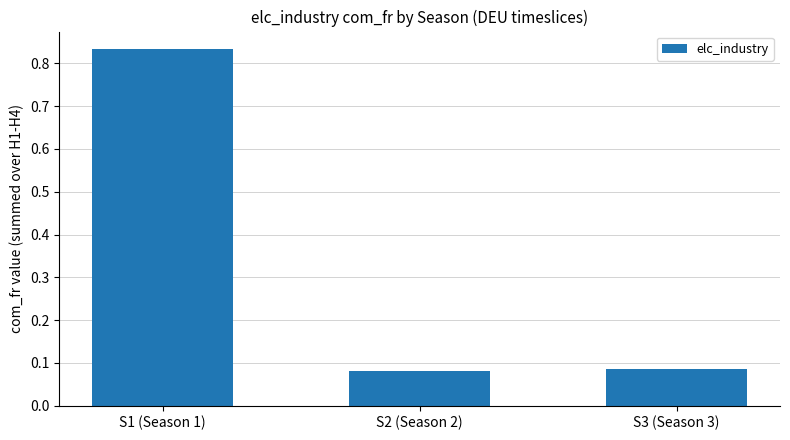

What is the difference between the values at S3 (Season 3) and S1 (Season 1)?

0.7